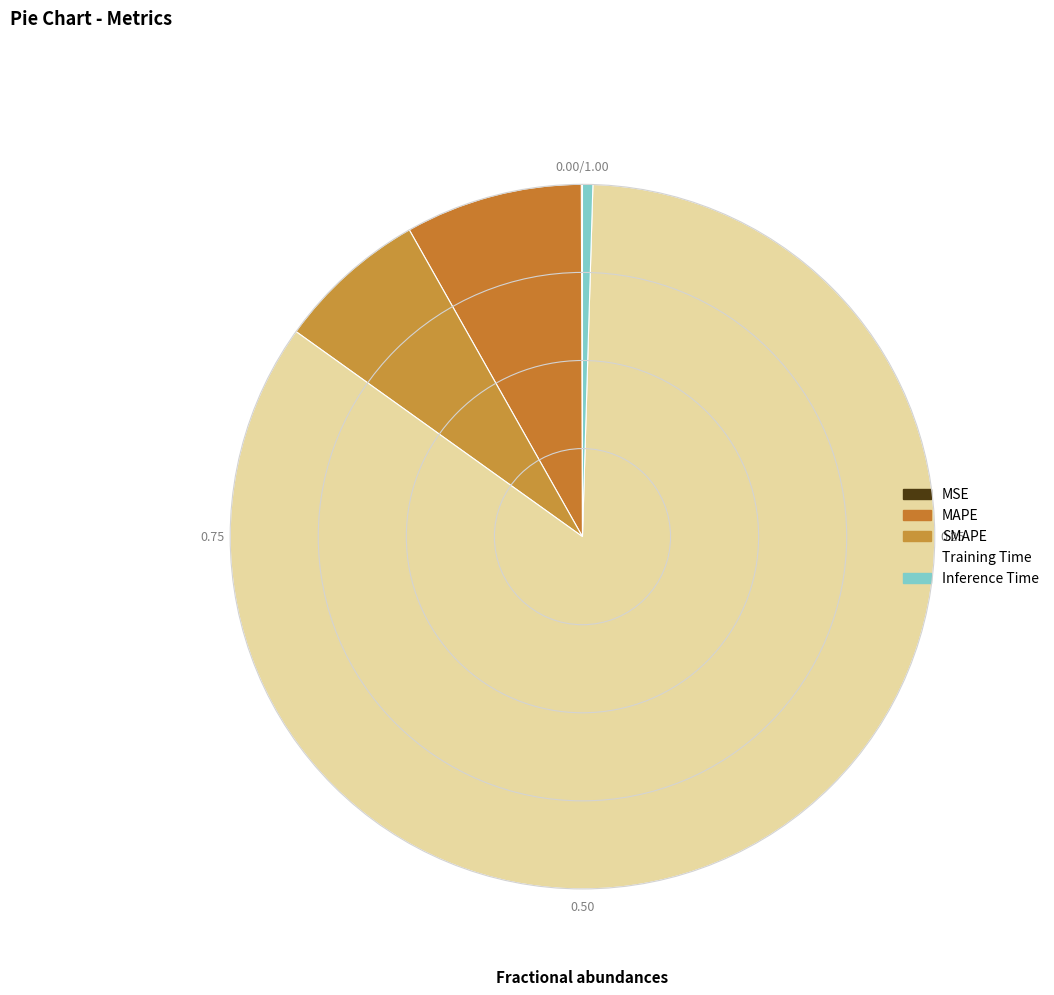

Which slice represents more than half of the pie?

Training Time